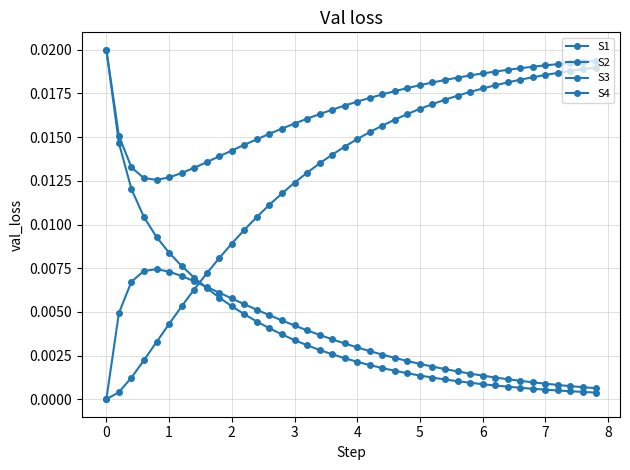

How many lines are shown in the chart?

4